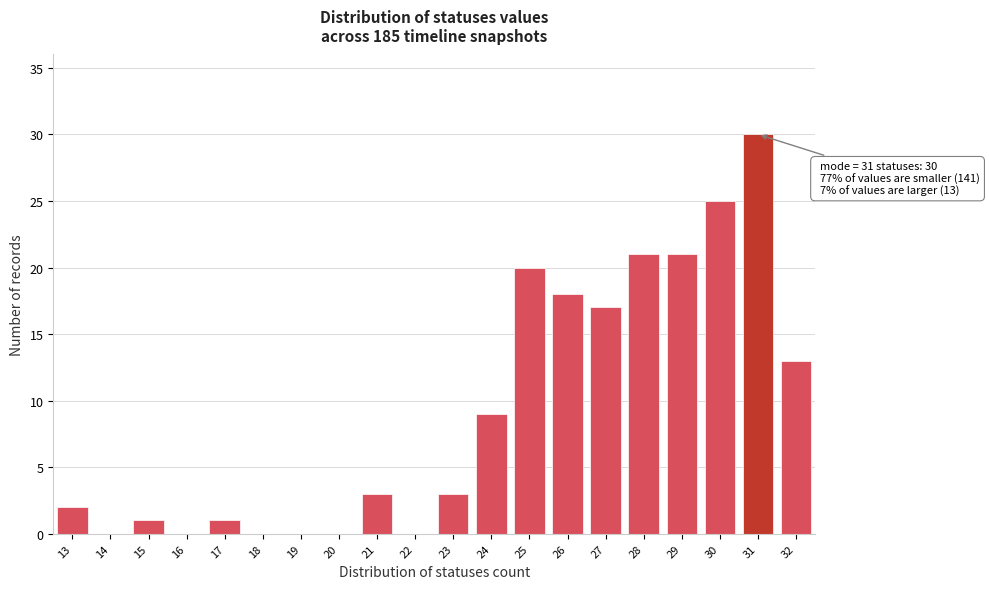

Over which range of the x-axis is the bar tallest?

30.5 to 31.5